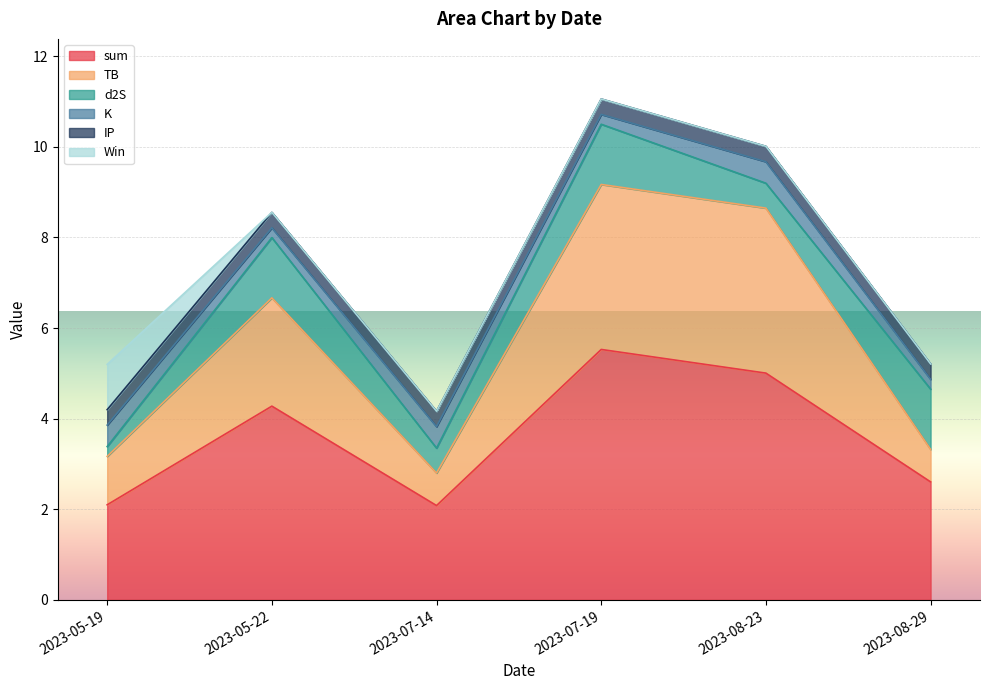

Reading left to right, extract all data points from this chart.

sum: 2.1	4.3	2.1	5.5	5.0	2.6
TB: 1.1	2.4	0.7	3.6	3.6	0.7
d2S: 0.2	1.3	0.5	1.3	0.5	1.3
K: 0.5	0.2	0.5	0.2	0.5	0.2
IP: 0.3	0.3	0.3	0.3	0.3	0.3
Win: 1.0	0.0	0.0	0.0	0.0	0.0